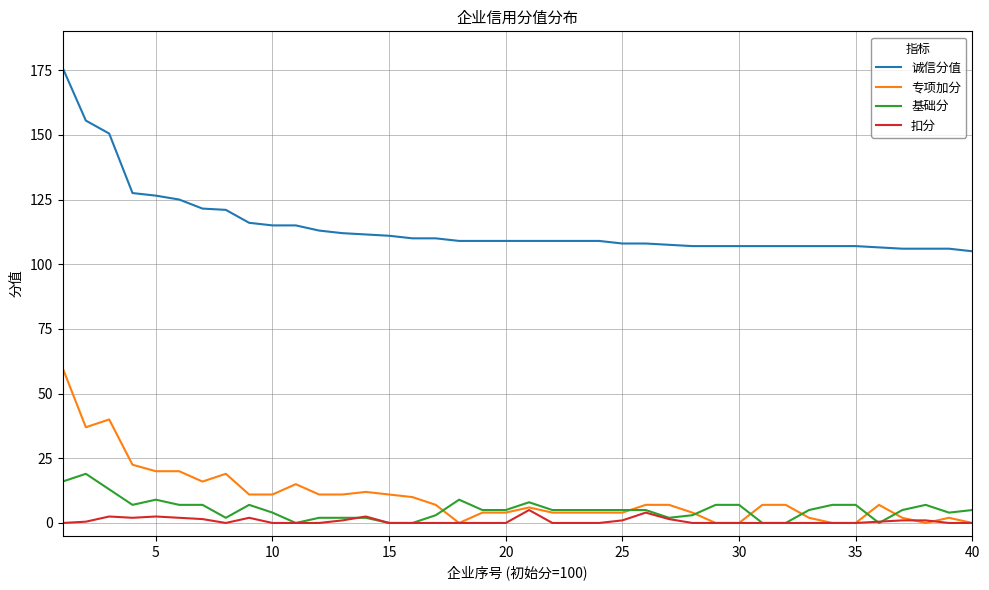

Which series has the largest range (max minus min)?

诚信分值